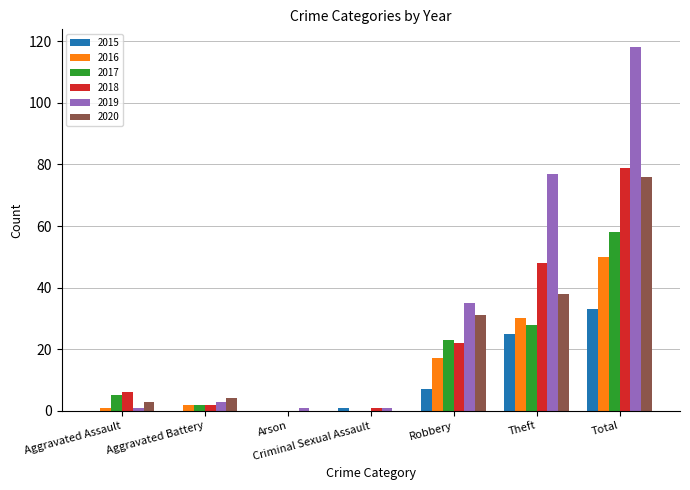

At which category does the chart reach its peak across all series?

Total